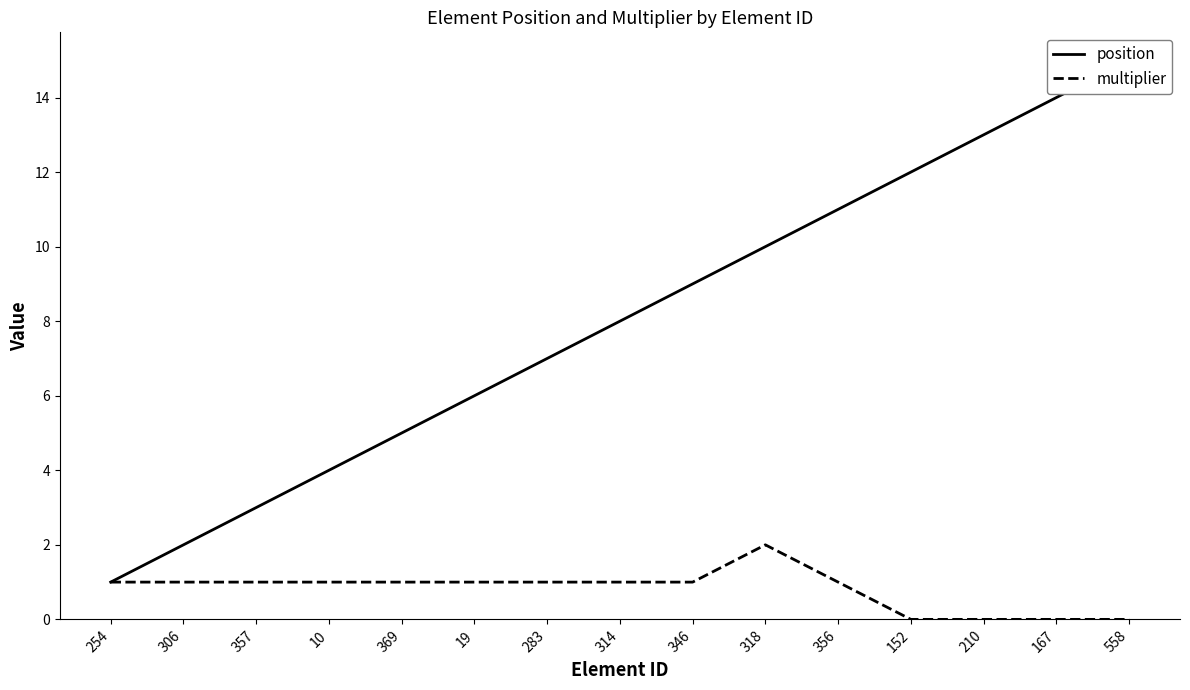

Rank the categories by position value from highest to lowest.

558, 167, 210, 152, 356, 318, 346, 314, 283, 19, 369, 10, 357, 306, 254